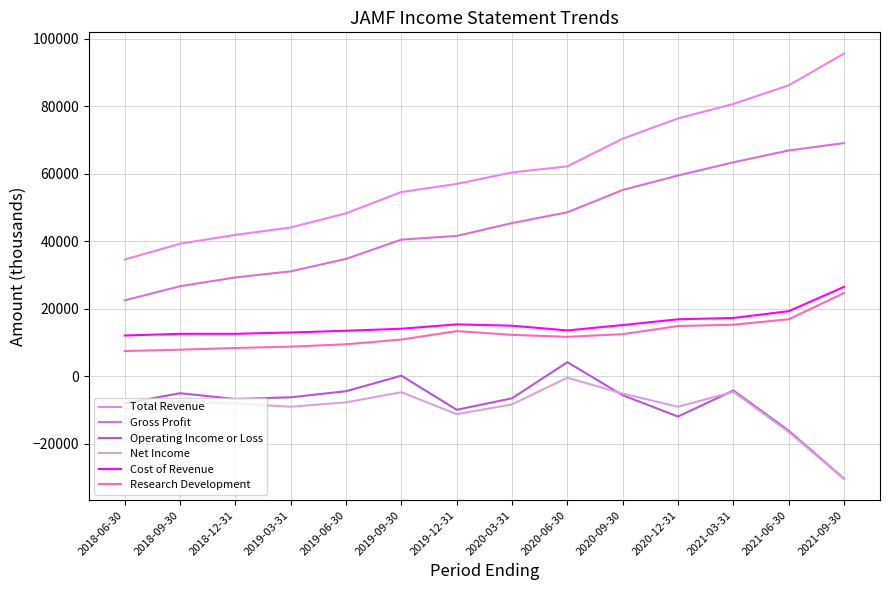

Which has a higher value, 2021-03-31 or 2018-06-30?

2021-03-31